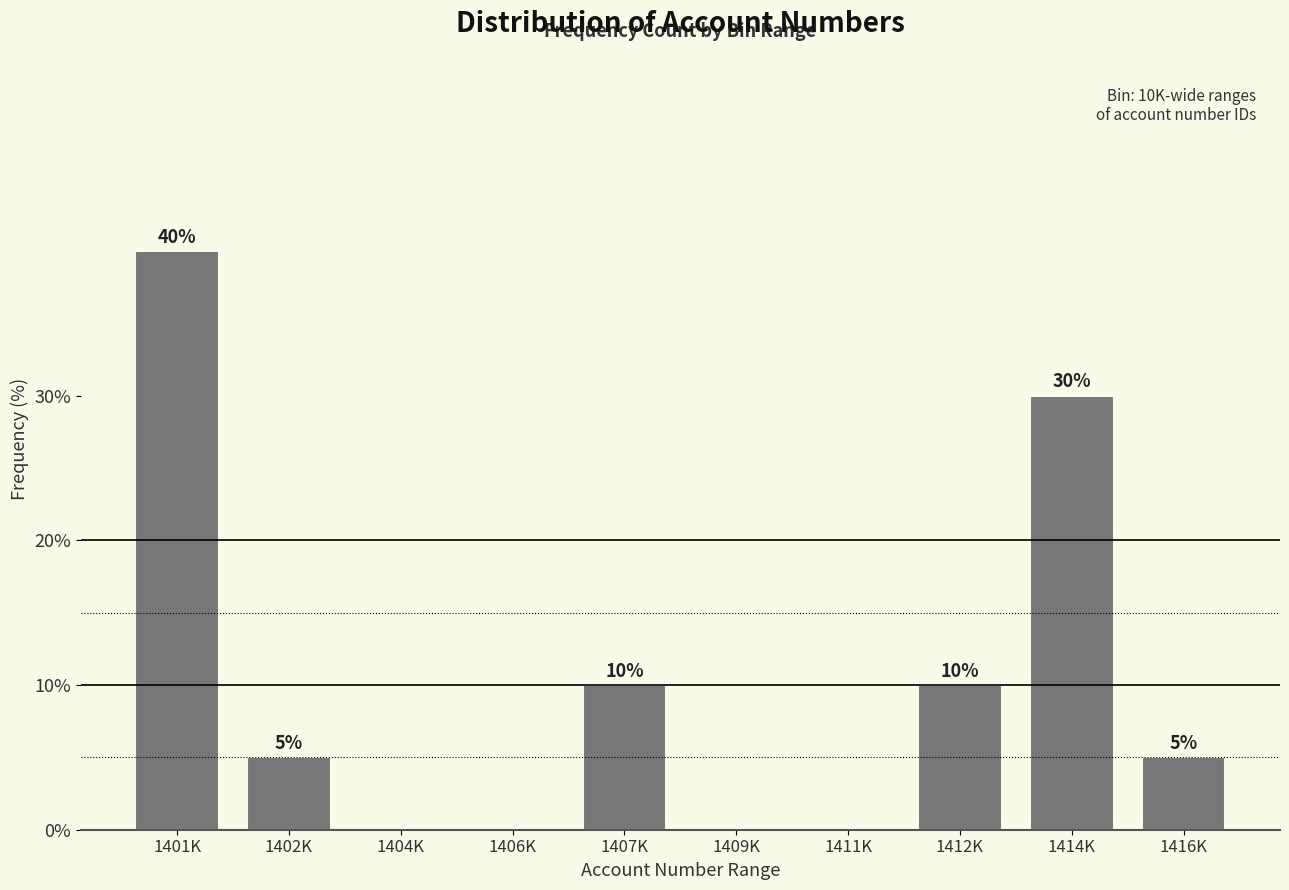

Reading left to right, extract all data points from this chart.

1401K=40	1402K=5	1404K=0	1406K=0	1407K=10	1409K=0	1411K=0	1412K=10	1414K=30	1416K=5